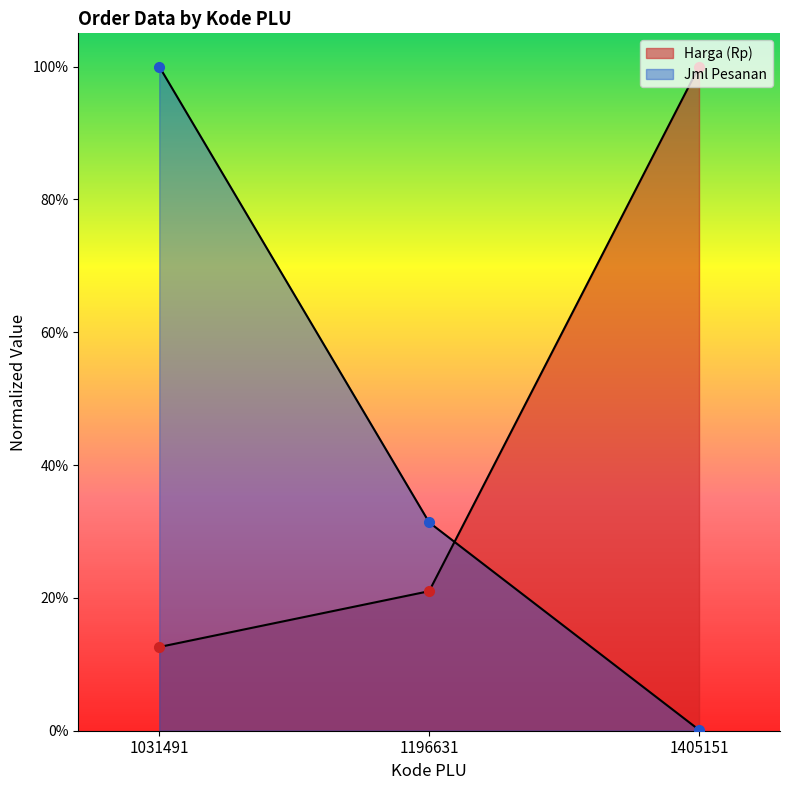

What is the difference between the highest and lowest values at 1031491?

0.9